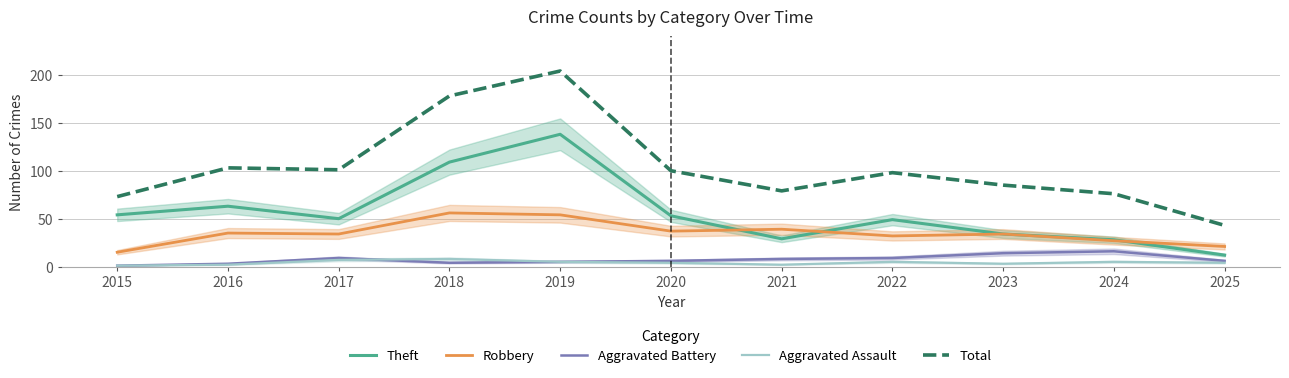

Which category has the lowest value across all series?

2015